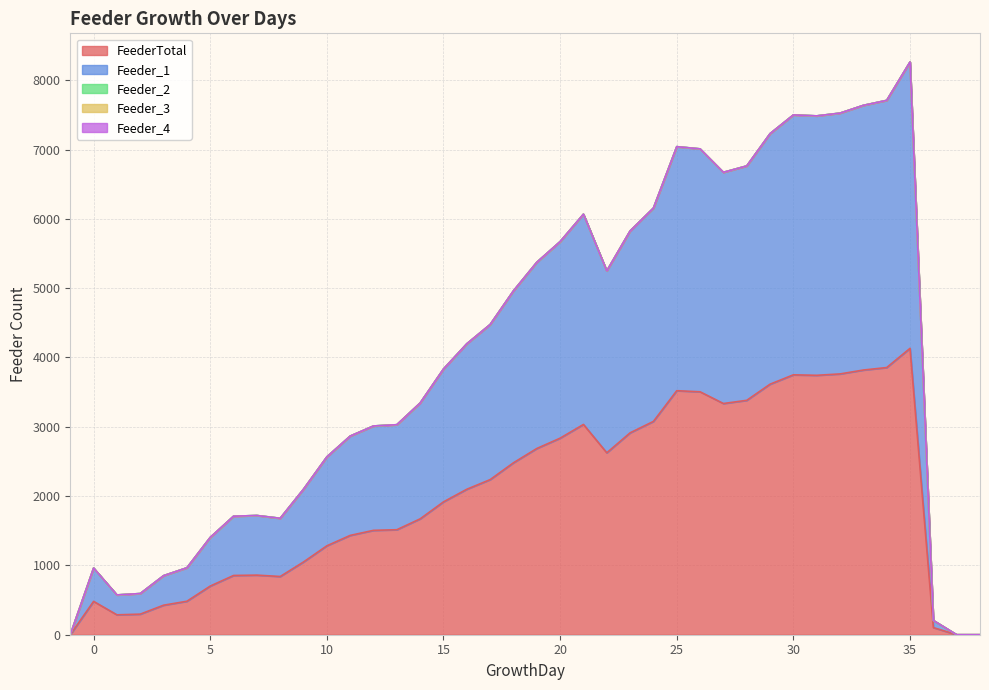

The Feeder_3 series shows 0 at 19. True or false?

True